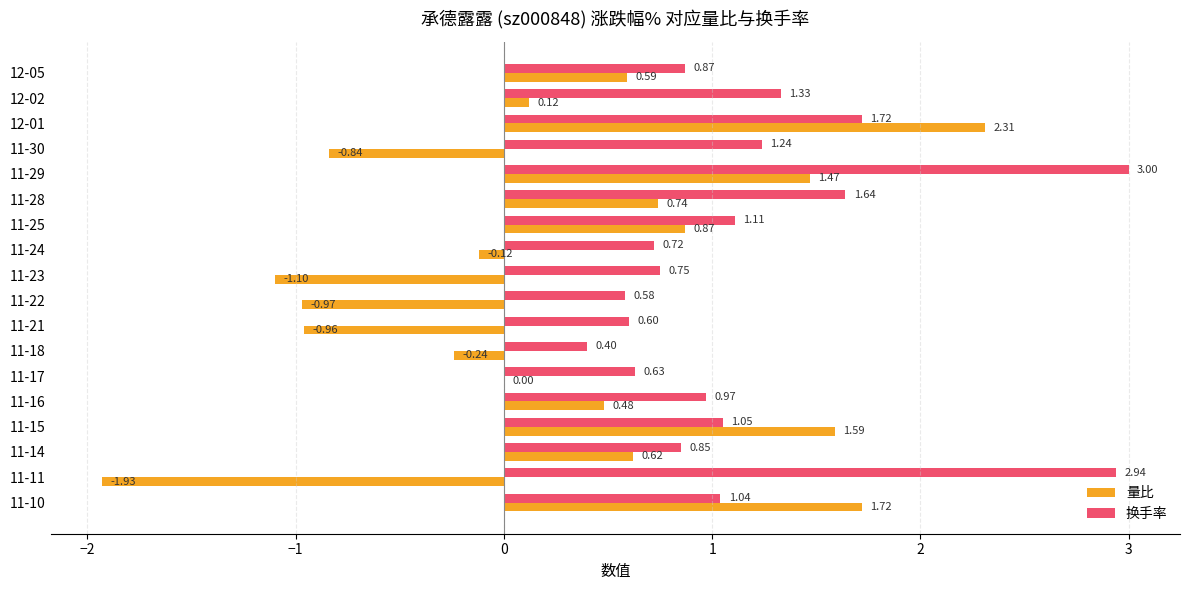

Which series changed the most between 12-02 and 11-30?

量比